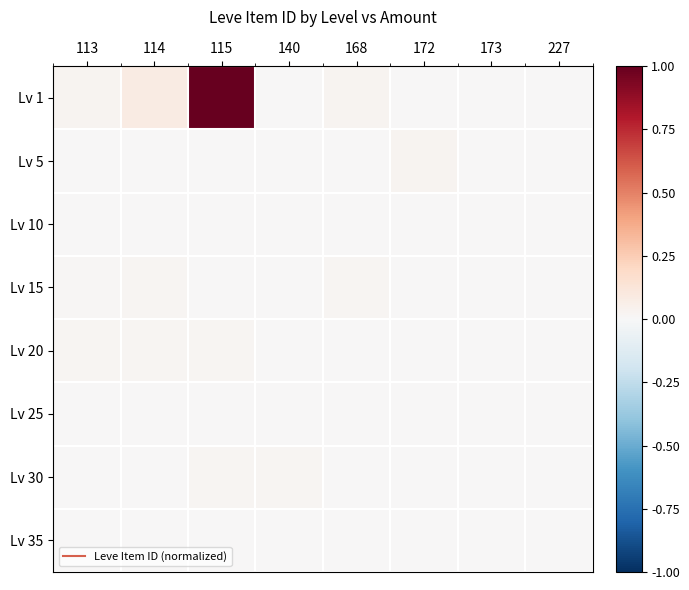

Which series has the largest range (max minus min)?

Lv 1